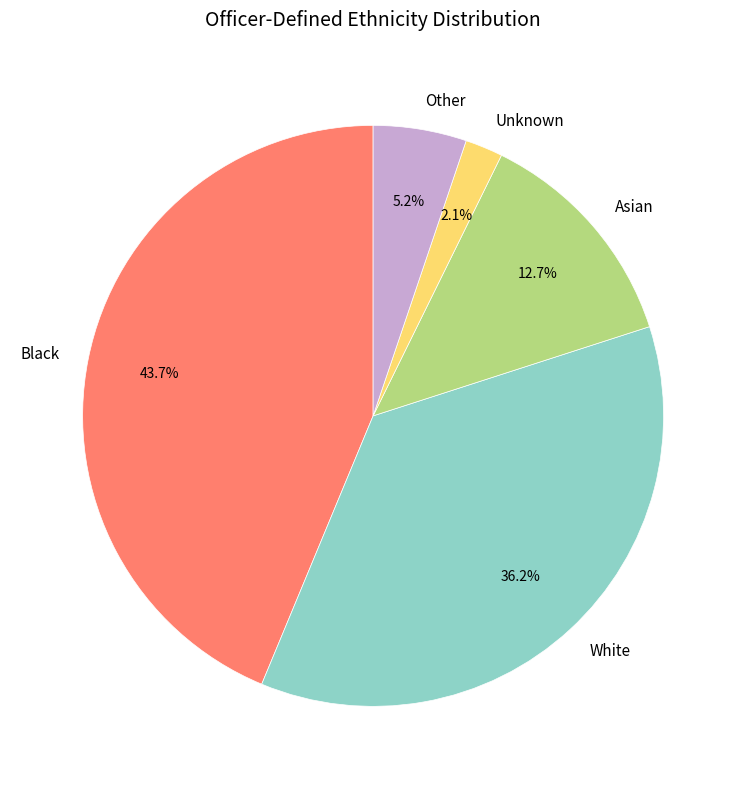

Which slice is the largest?

Black